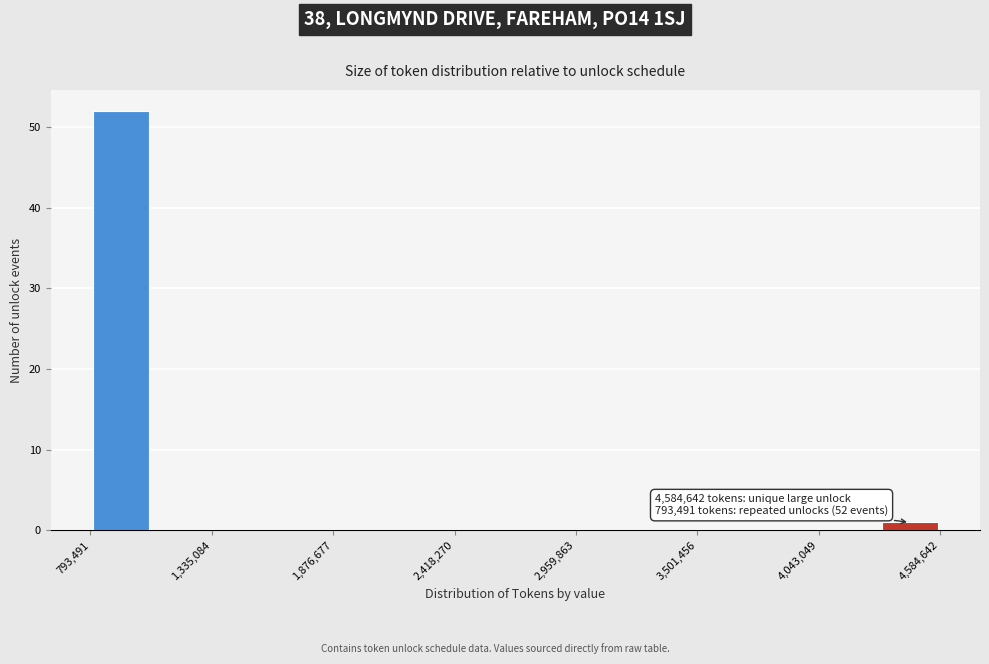

Read against the x-axis, roughly where is the centre of the tallest bar?

900000